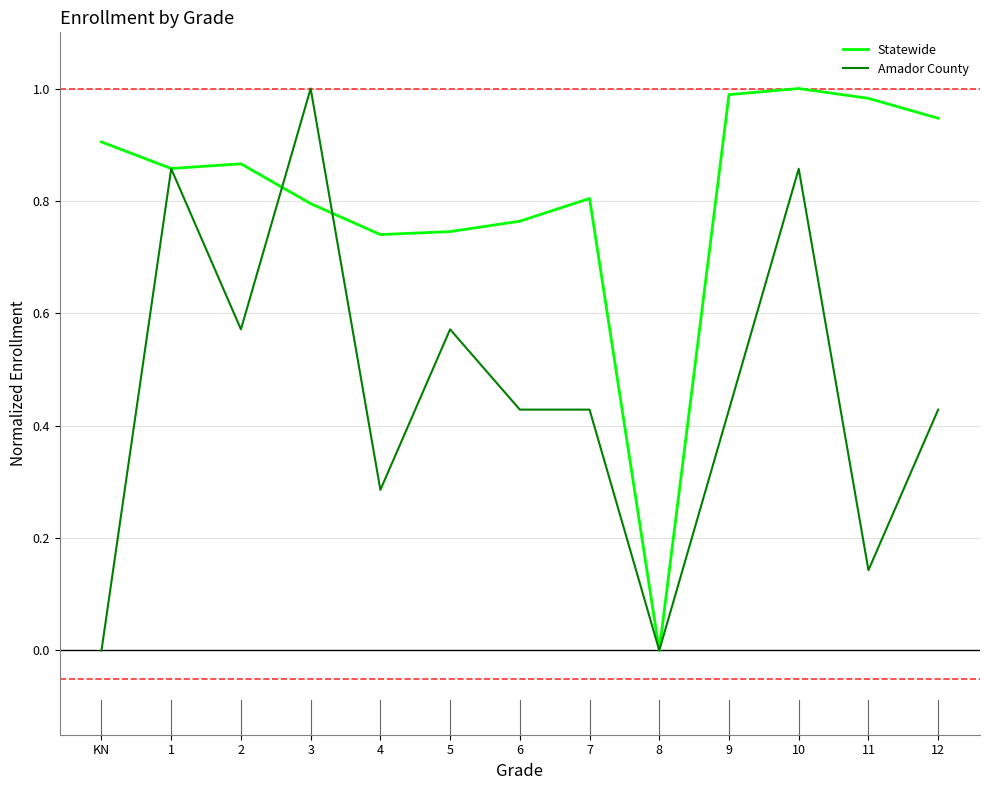

At which category is the sum across all series the highest?

10